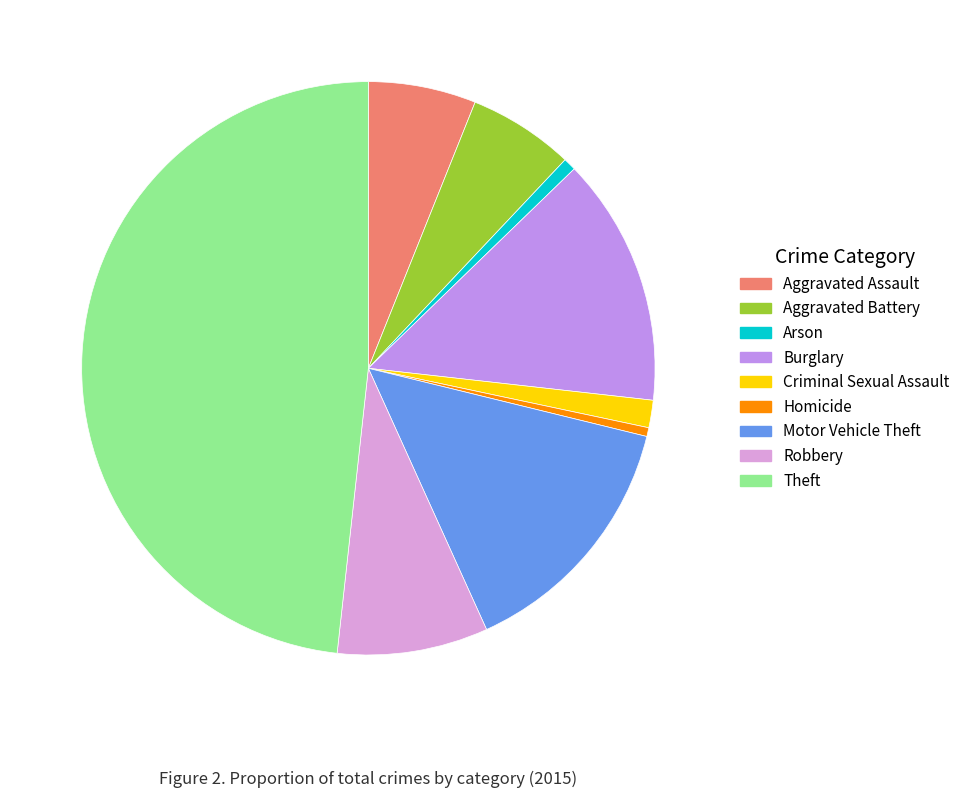

Between Aggravated Assault and Aggravated Battery, which is larger?

Aggravated Assault